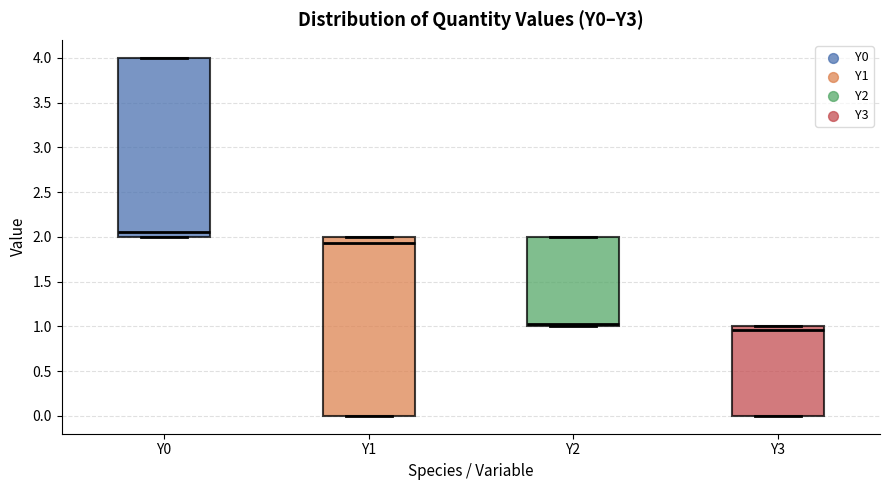

Which box has the highest median line?

Y0